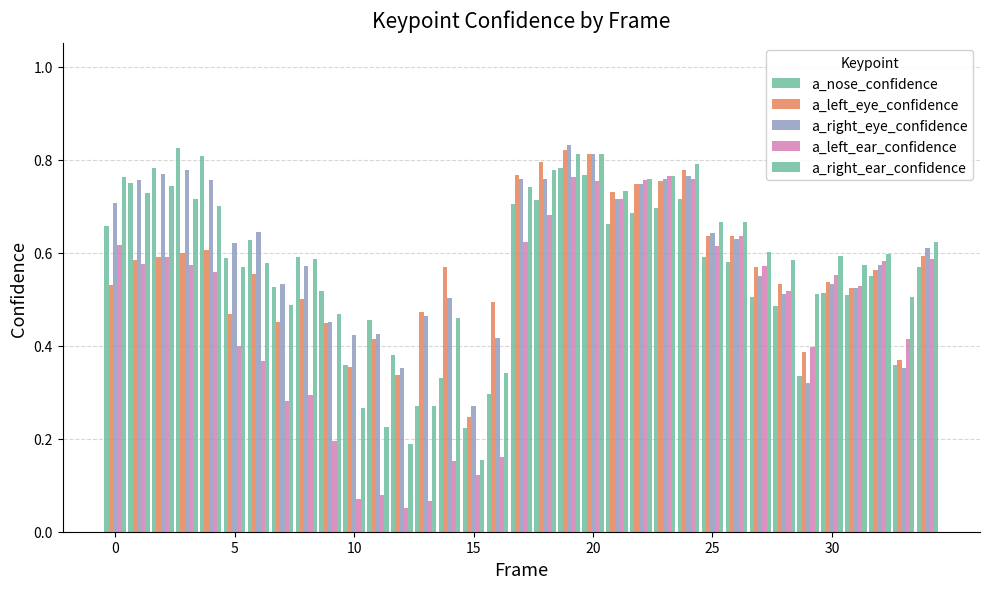

How many bars are there in each group?

5